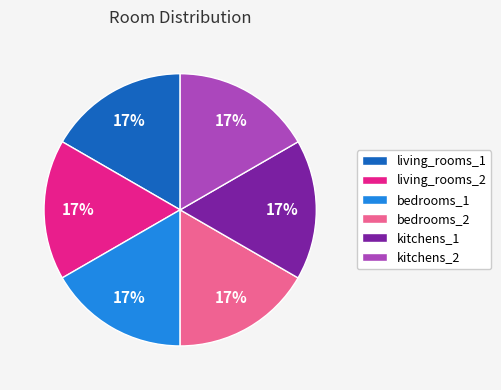

Is living_rooms_1 the majority of the pie?

No